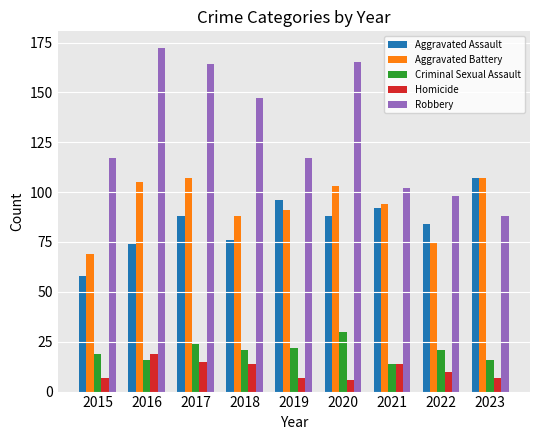

How many series are shown in this chart?

5